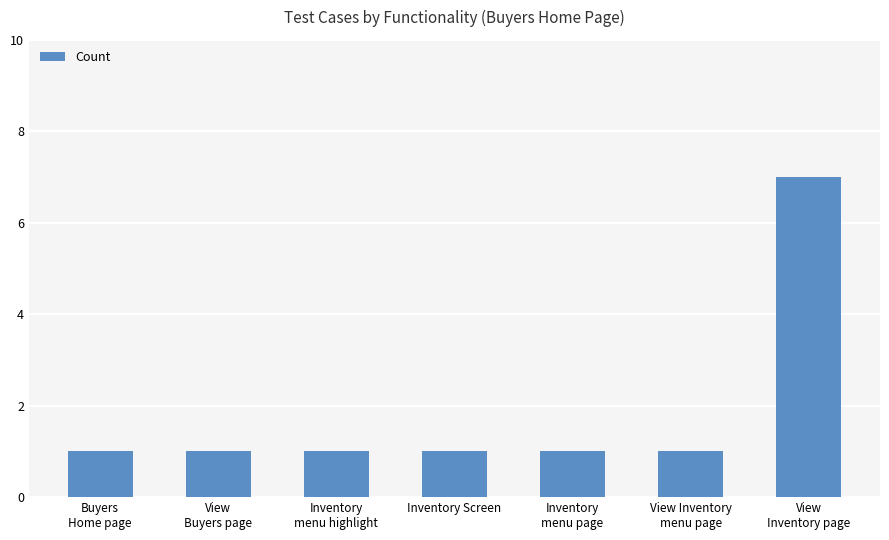

Is it true that the value at View
Inventory page is 7?

True